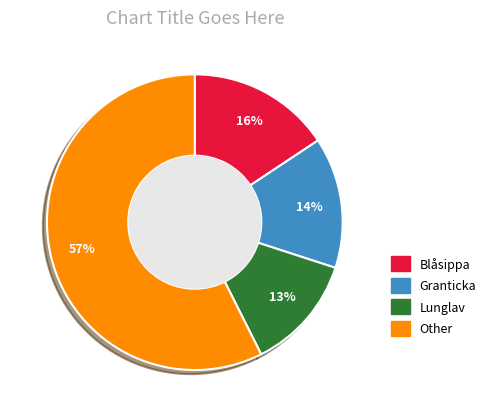

Is there any slice that represents more than half of the pie?

Yes